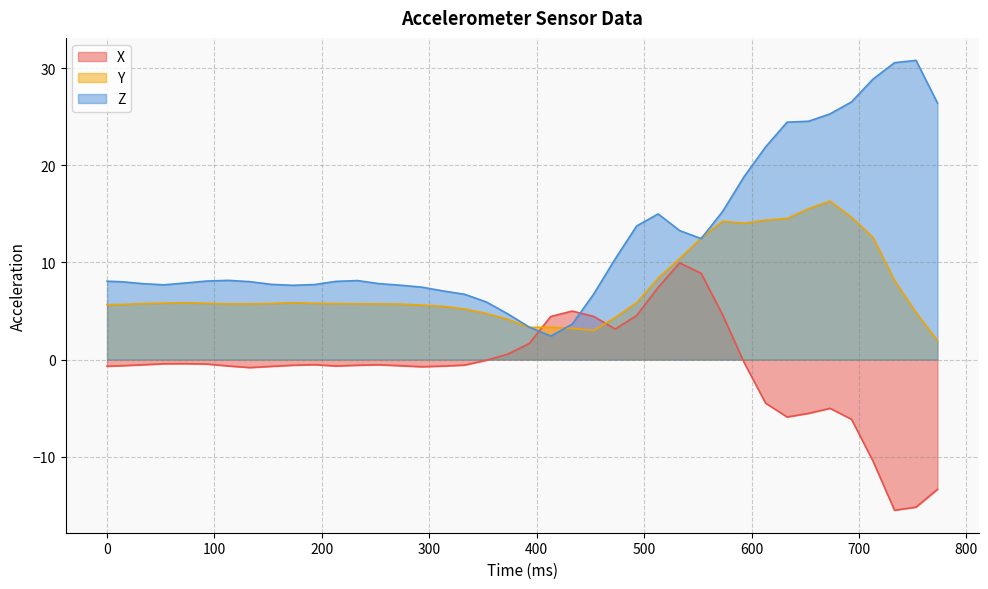

Rank the series by their maximum value, from lowest to highest.

X, Y, Z